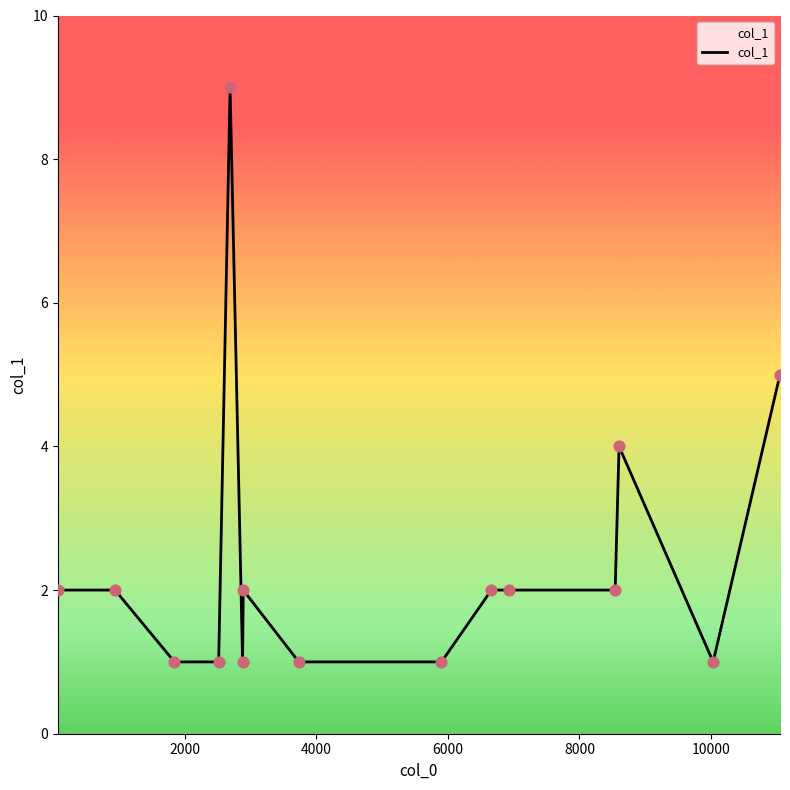

What is the greatest value displayed?

9